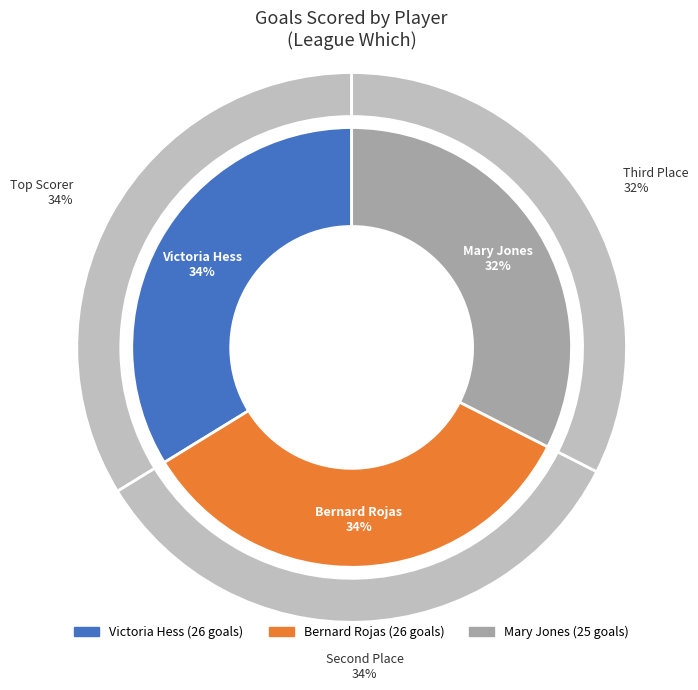

To the nearest percent, what portion does Mary Jones represent?

32%